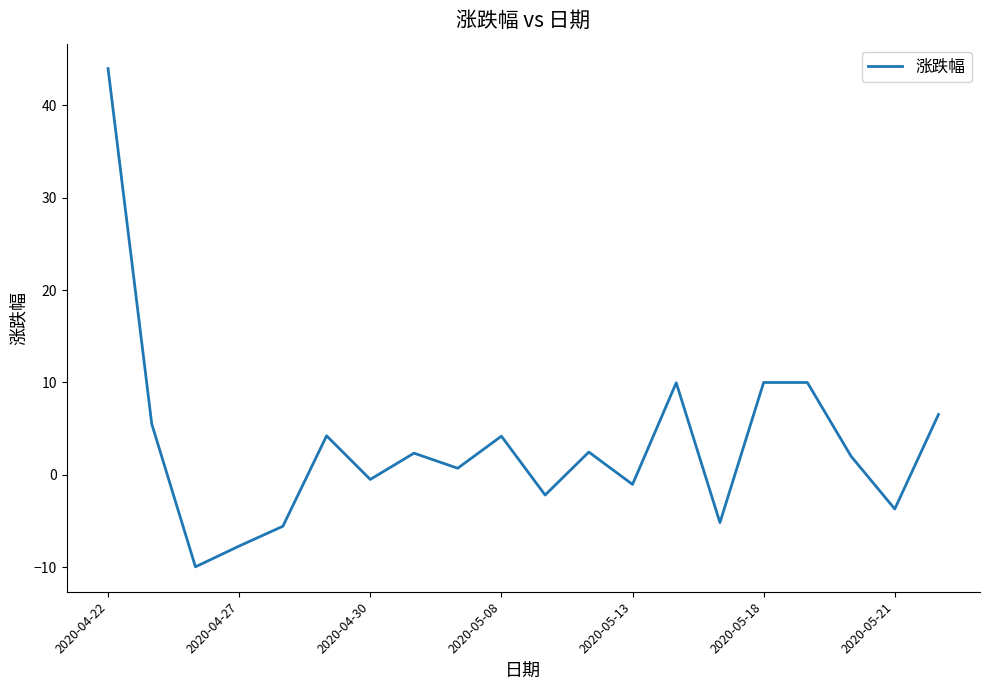

What is the minimum value shown in the chart?

-9.9